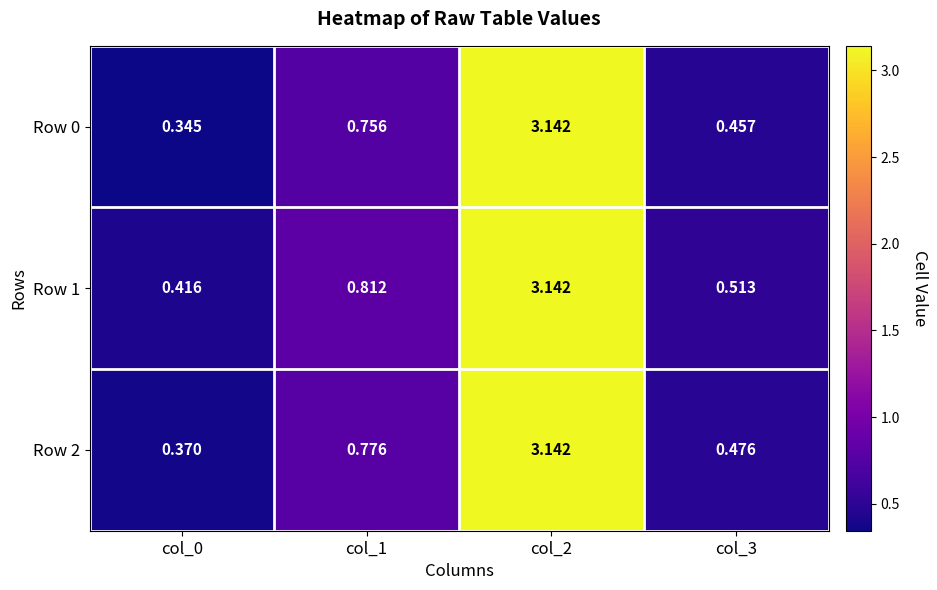

Is the value of Row 2 at col_1 greater than the value of Row 0 at col_3?

Yes